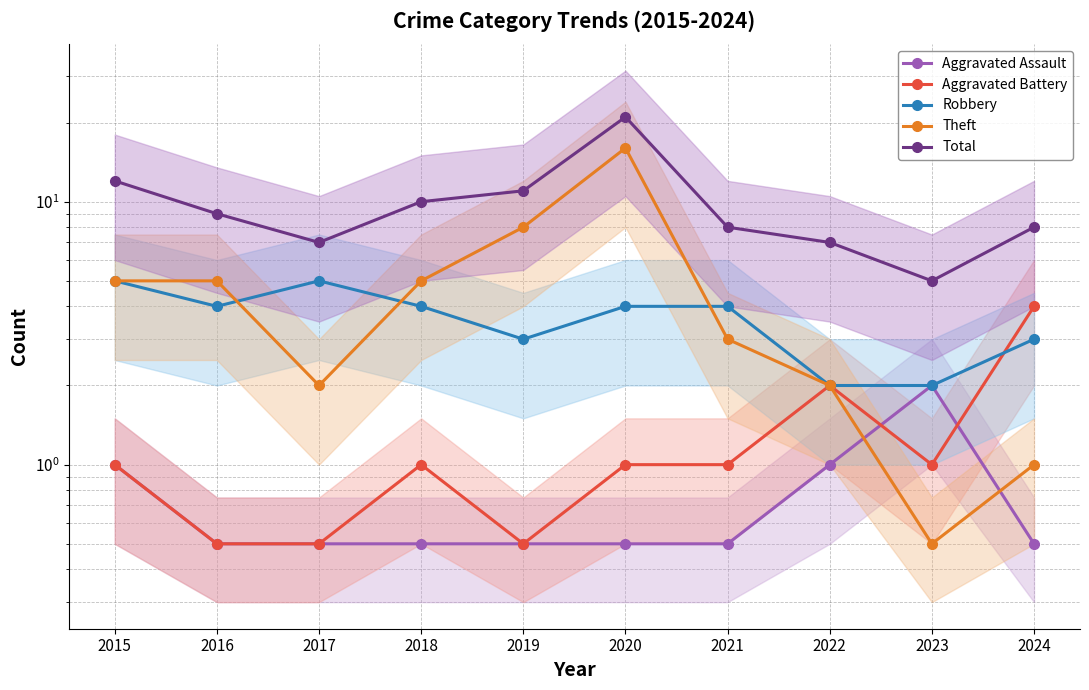

List the series in order of their peak value, lowest first.

Aggravated Assault, Aggravated Battery, Robbery, Theft, Total